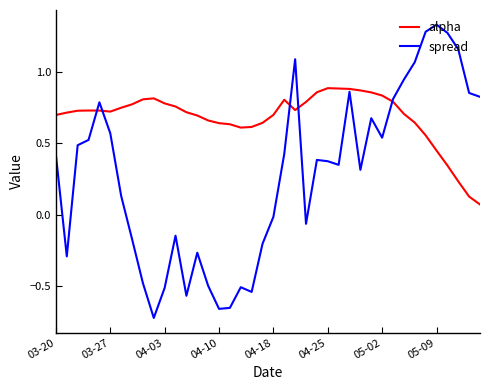

List the series in order of their peak value, lowest first.

alpha, spread